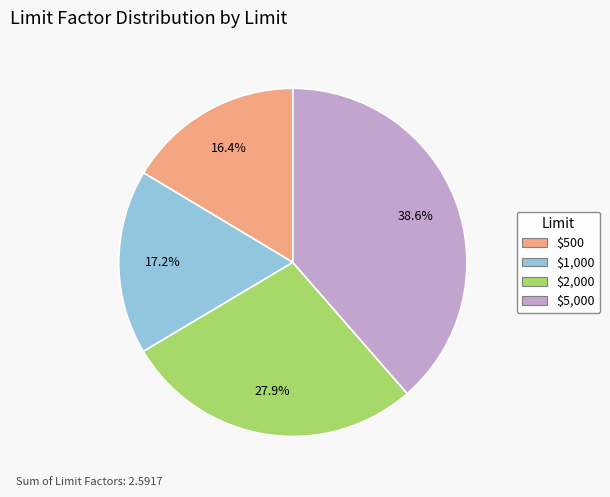

Does $5,000 account for over 50% of the chart?

No